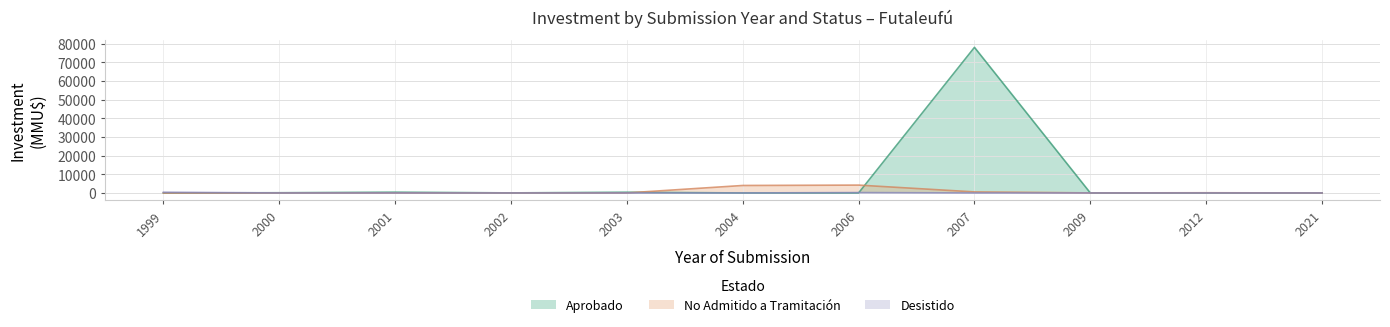

The value of Aprobado at 2021 is -27579. True or false?

False